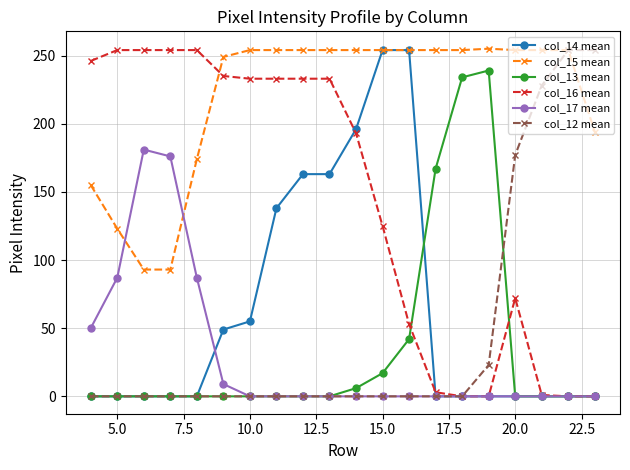

True or false: col_16 mean and col_15 mean cross at least once.

True